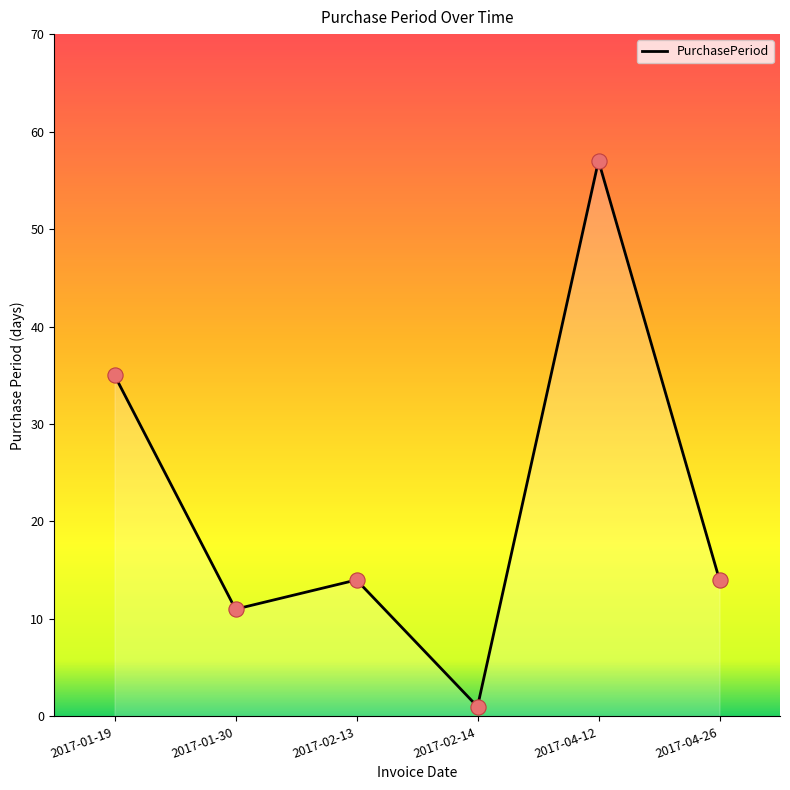

Between 2017-01-19 and 2017-02-13, which is larger?

2017-01-19